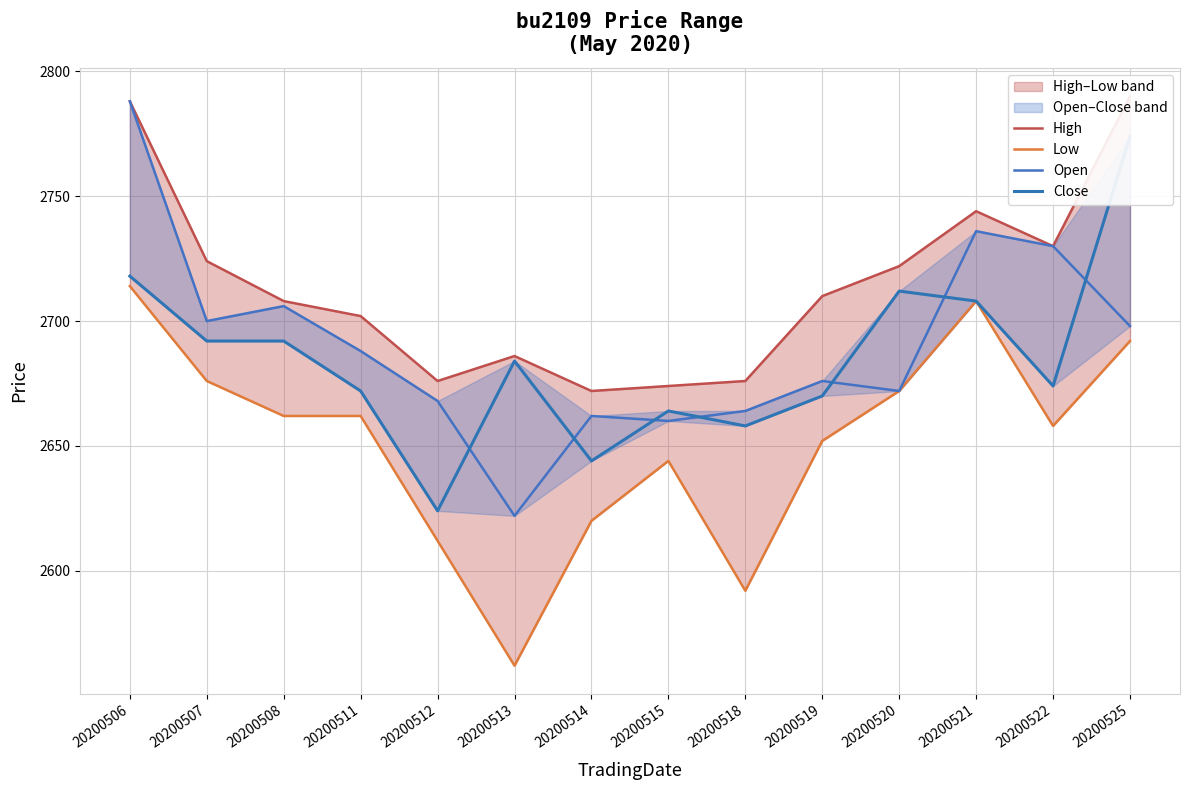

Is the value of Open at 20200511 greater than the value of High at 20200511?

No